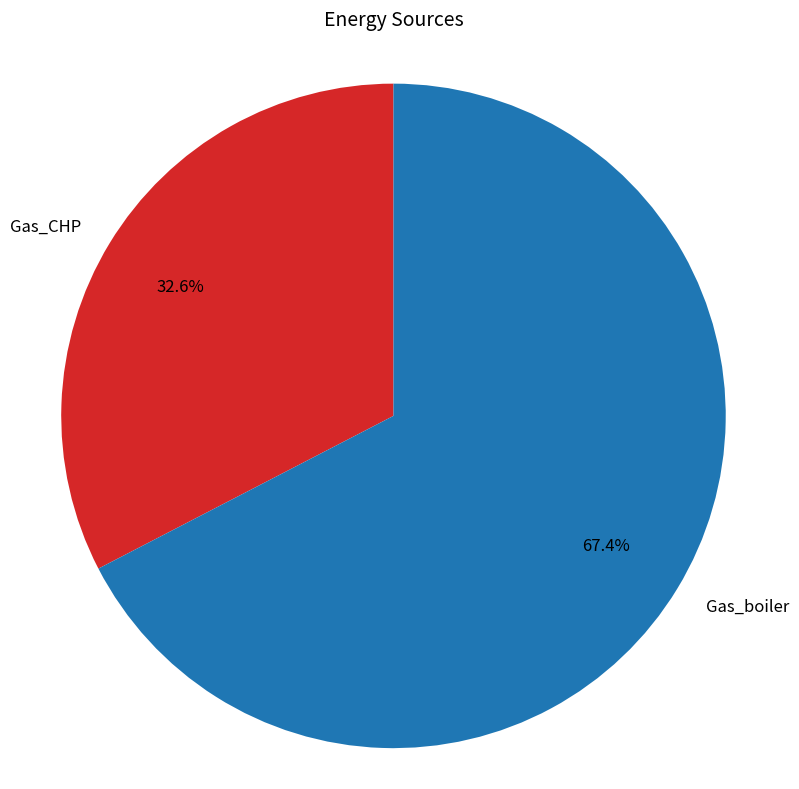

What is the total percentage of Gas_boiler and Gas_CHP?

100.0%